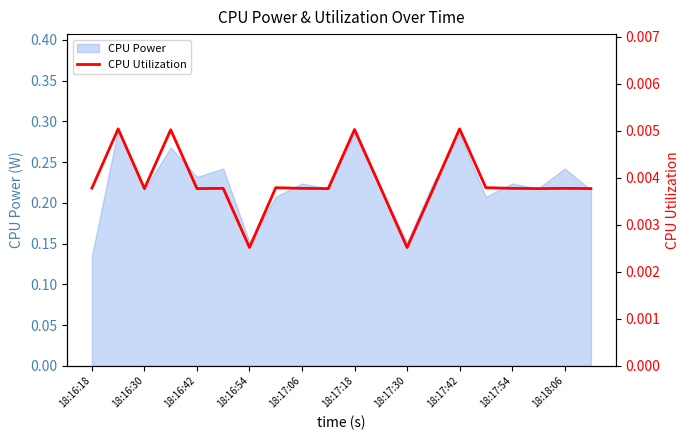

True or false: the data shows 0.0 at 19.

True